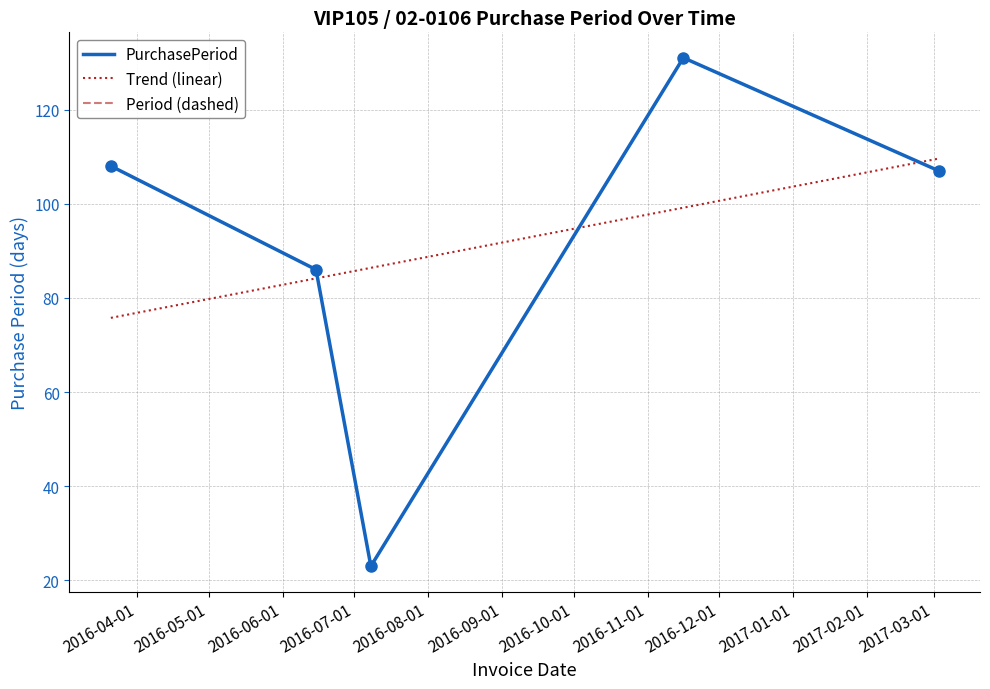

Reading left to right, transcribe all the data shown in this chart.

108	86	23	131	107